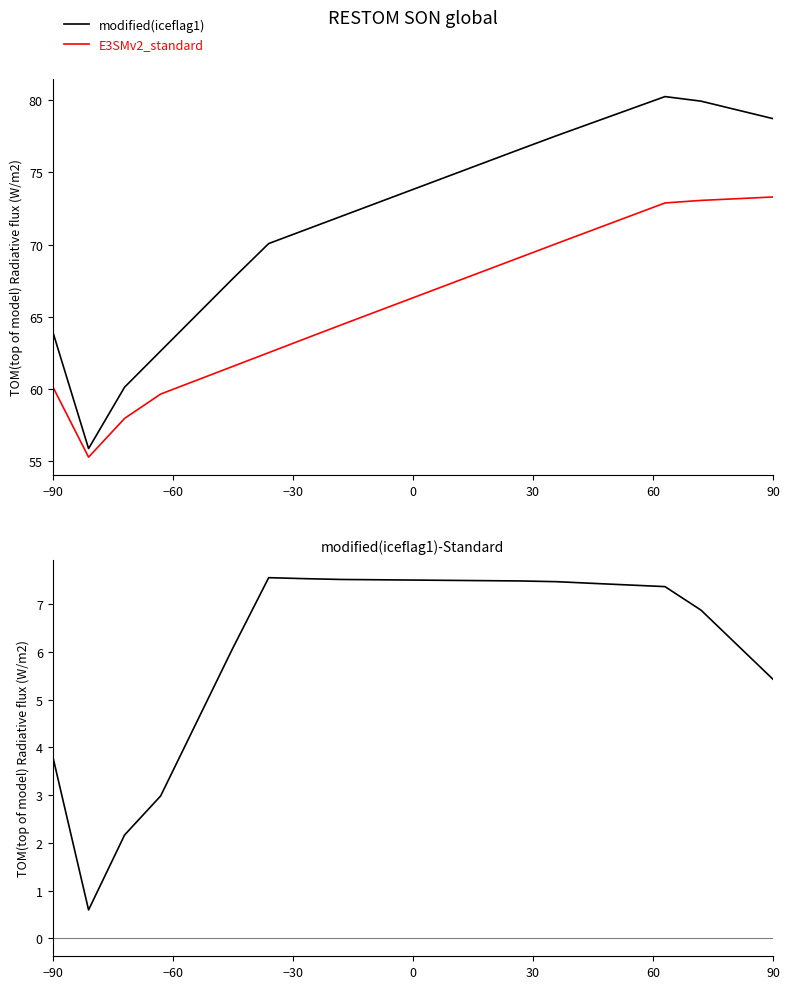

True or false: modified(iceflag1) and E3SMv2_standard cross at least once.

False